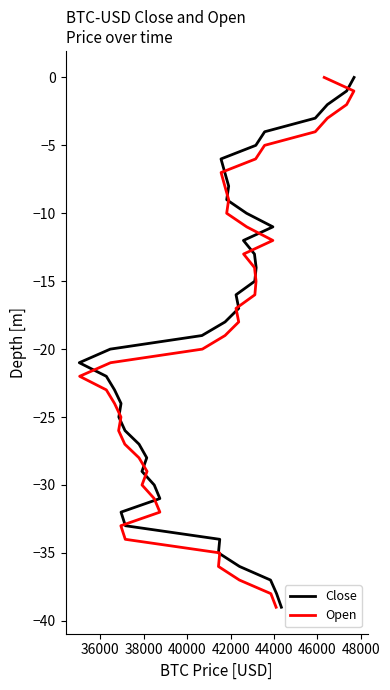

How many values in the Close series are below -19?

20